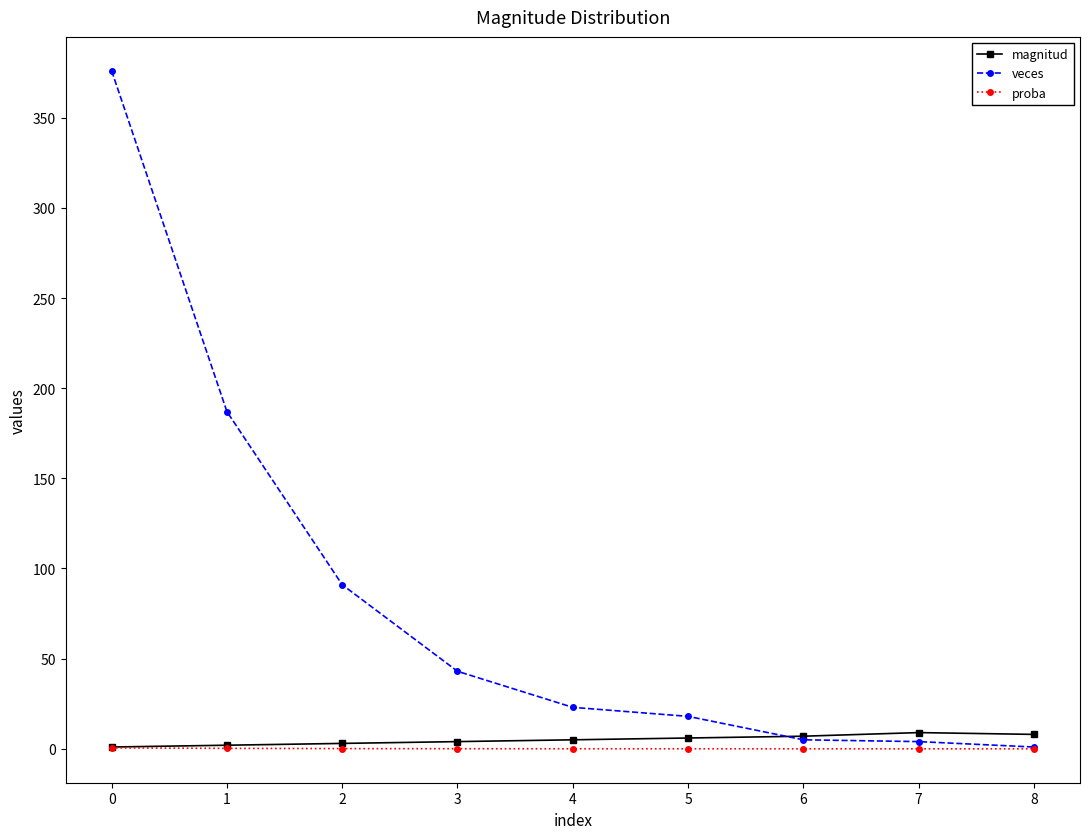

After their last crossing, which series has the higher values: magnitud or veces?

magnitud